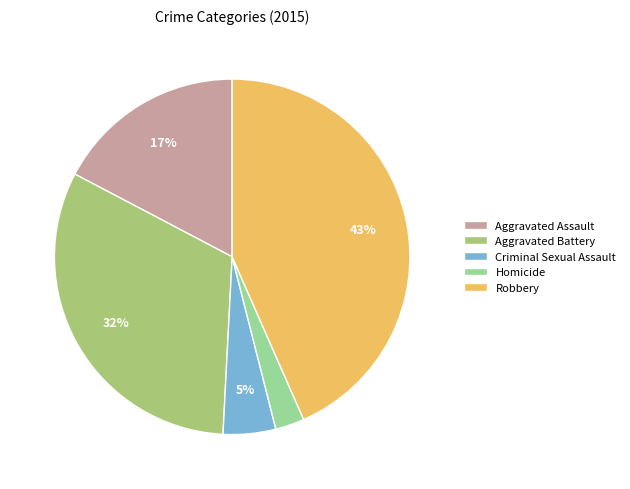

To the nearest percent, what is the difference between the largest and smallest slice percentages?

41%